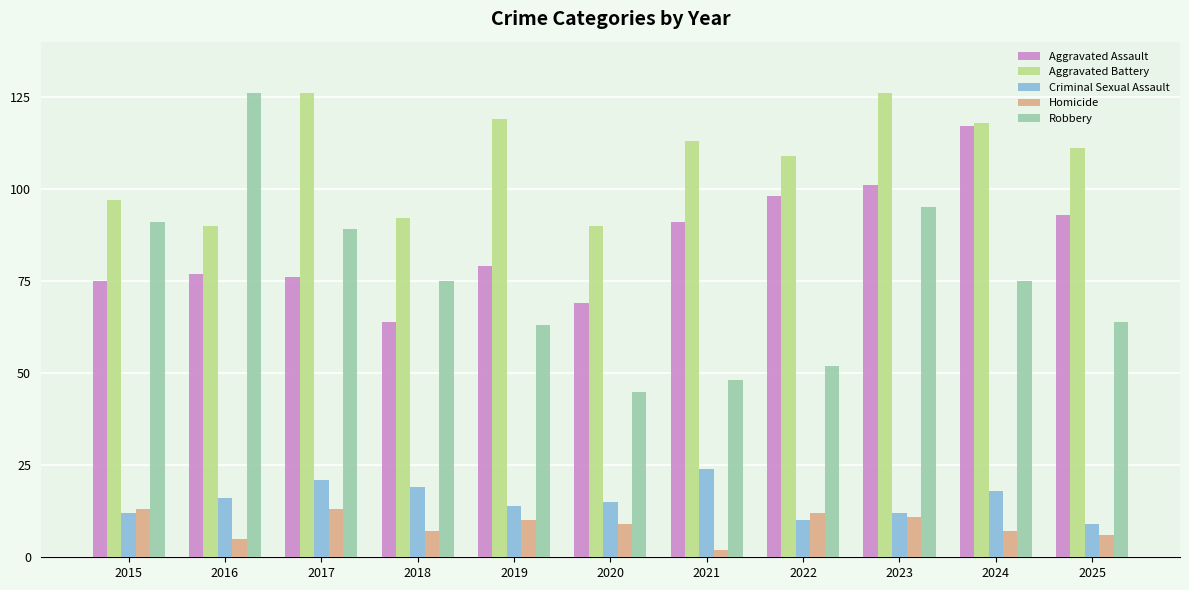

Which series has the widest spread of values?

Robbery